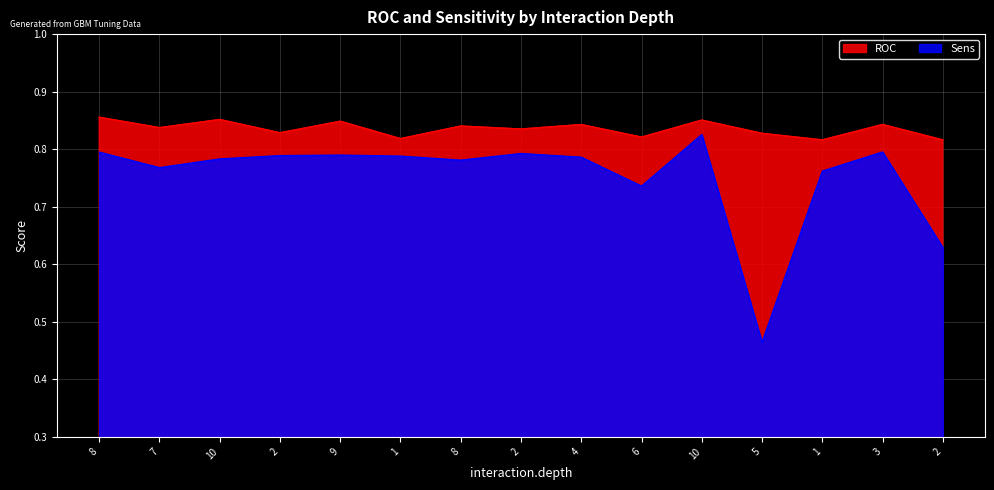

True or false: Sens has more than 2 interior local peaks.

True